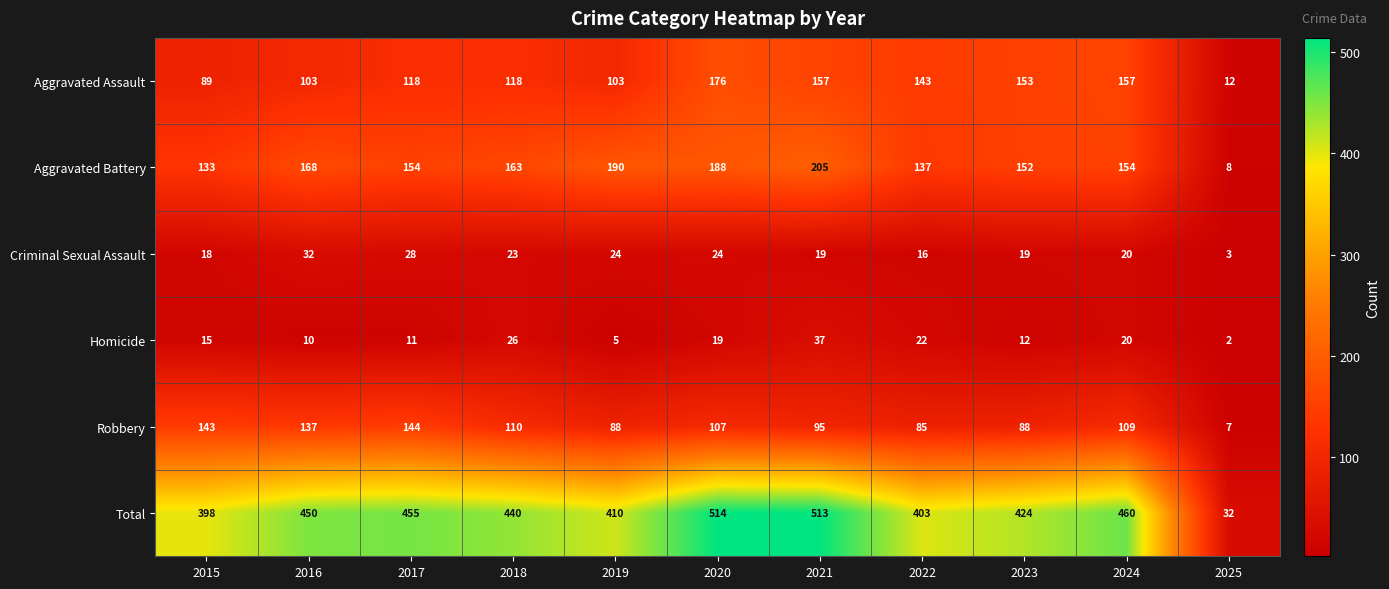

Read the Robbery value at 2021, to the nearest 10.

100